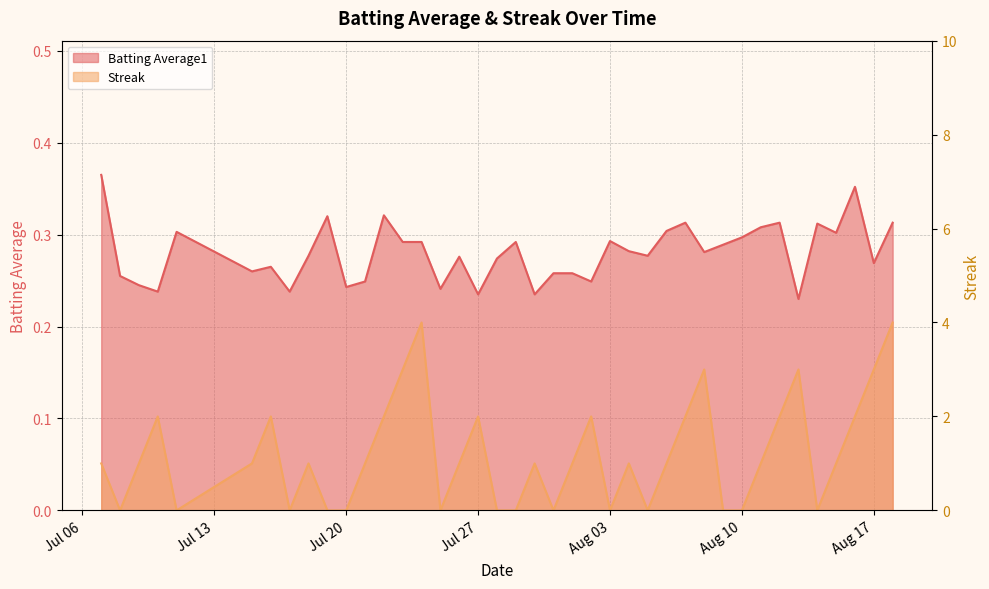

What are all the series names shown in the legend?

Batting Average1, Streak